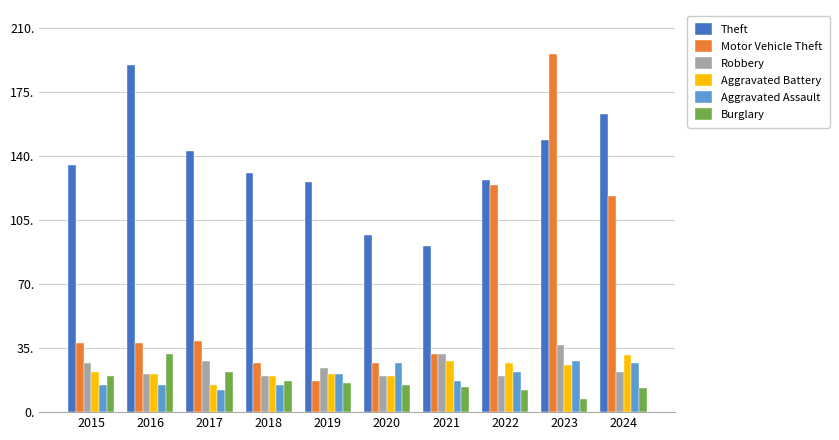

How many data points does each series have?

10